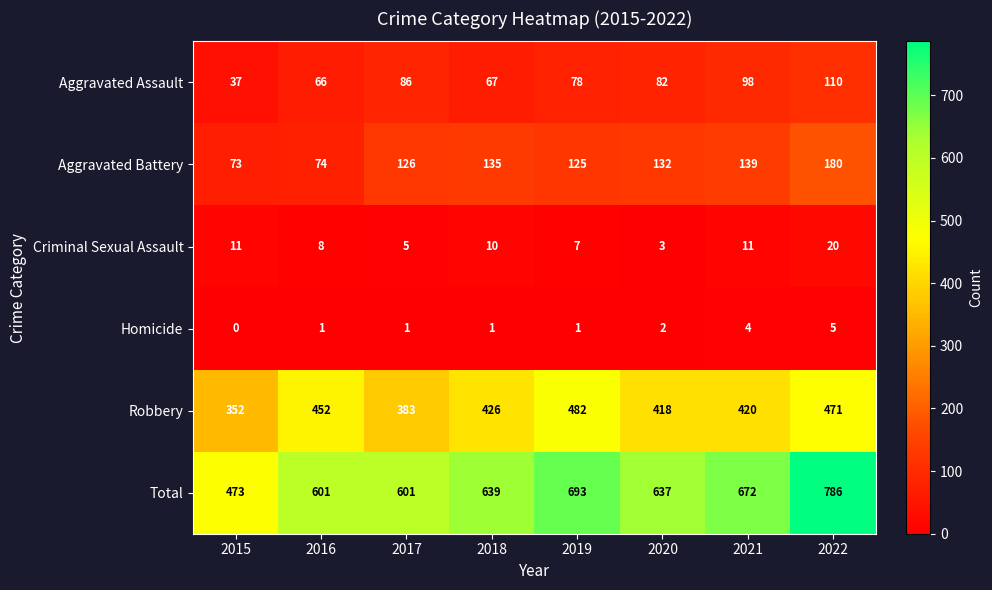

What is the sum of all Homicide values?

15